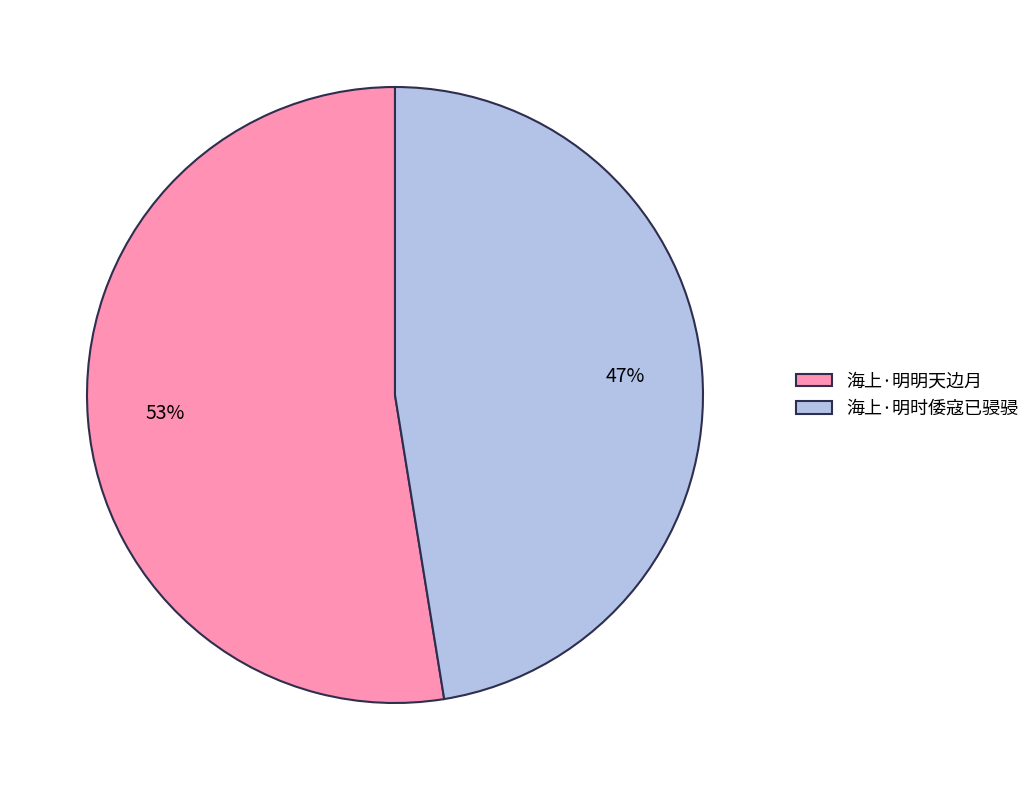

Which category has the biggest portion of the pie?

海上·明明天边月